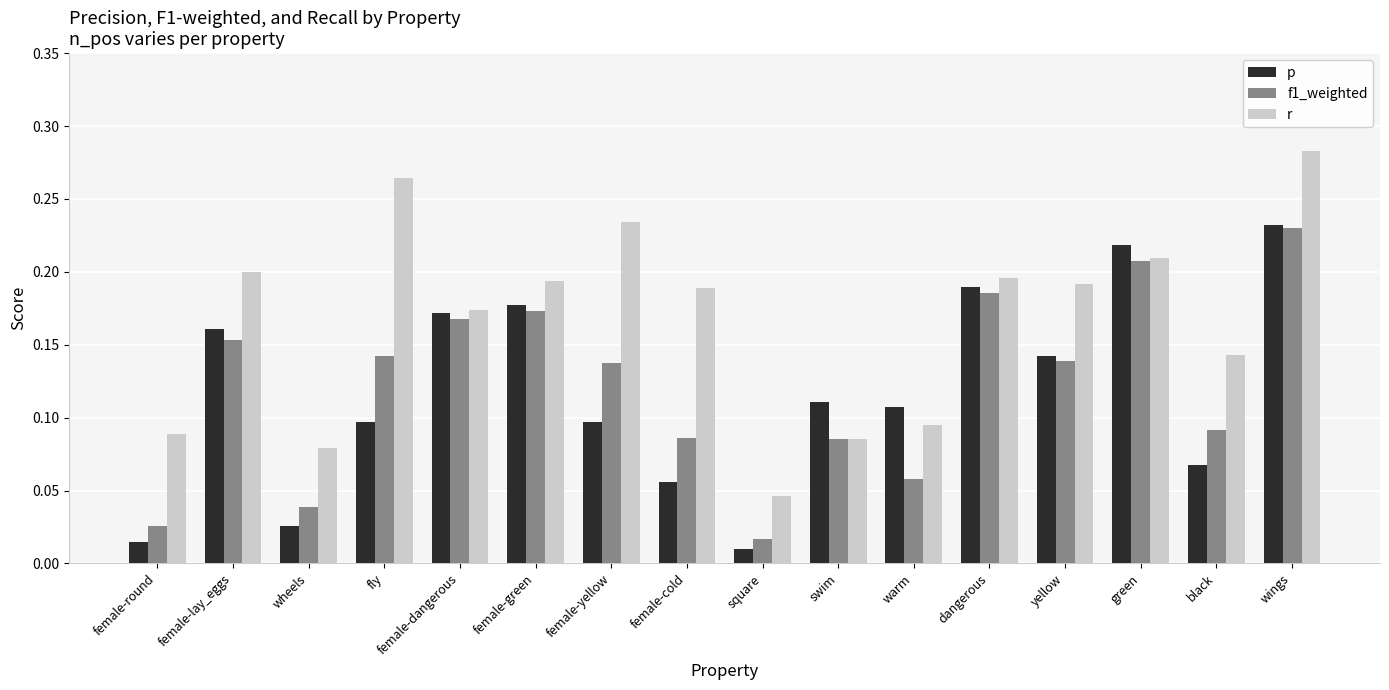

Which category has the highest value in the p series?

wings